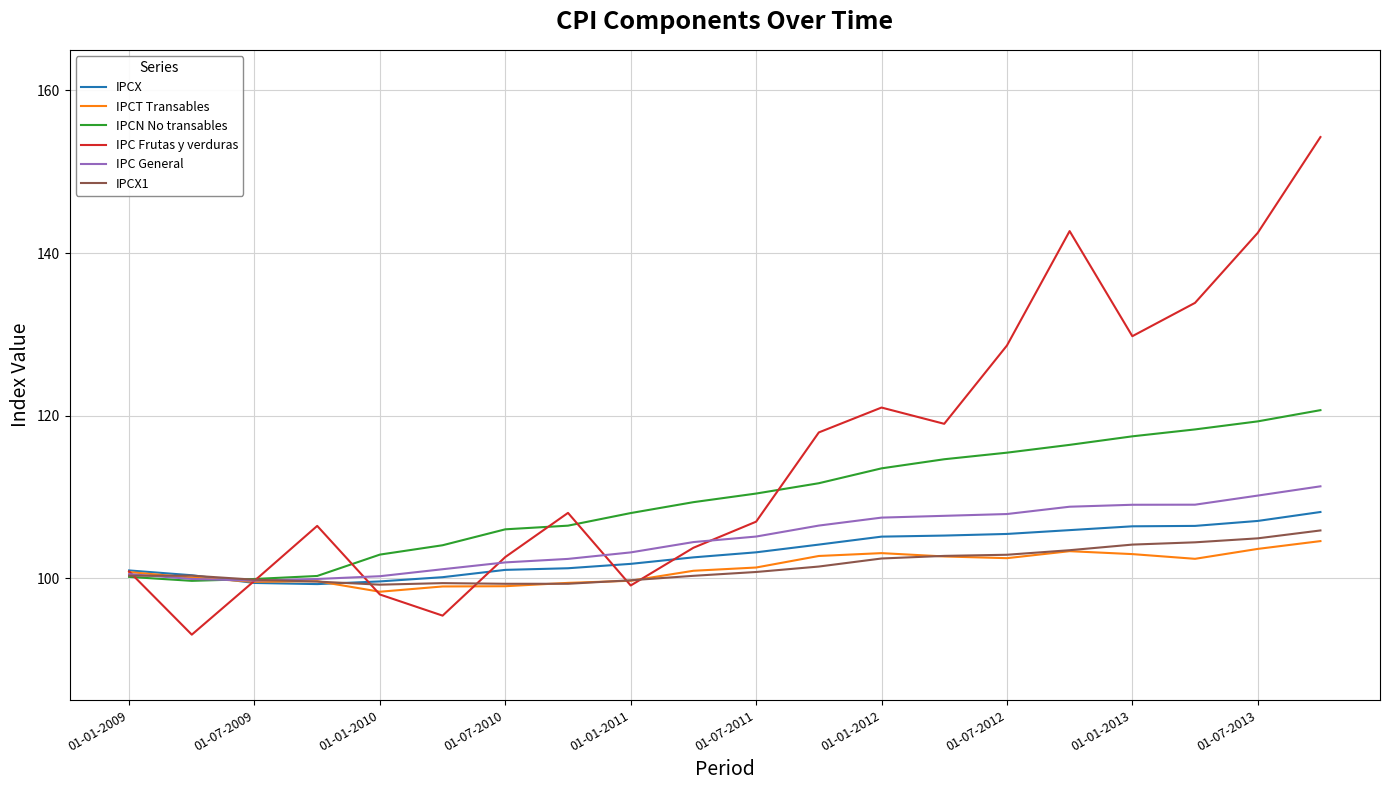

Which series has the widest spread of values?

IPC Frutas y verduras